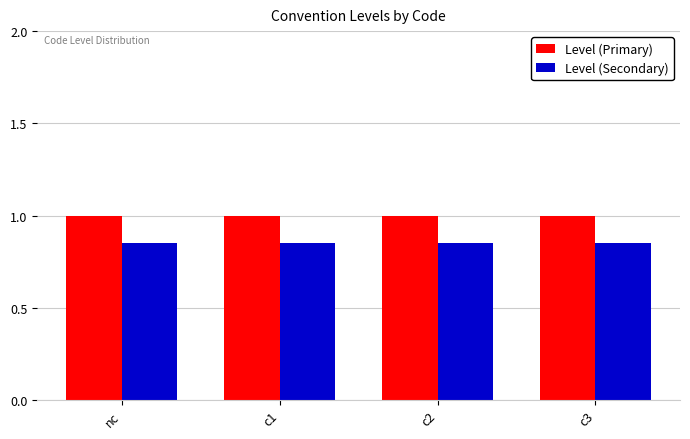

What is the maximum value for Level (Primary)?

1.0